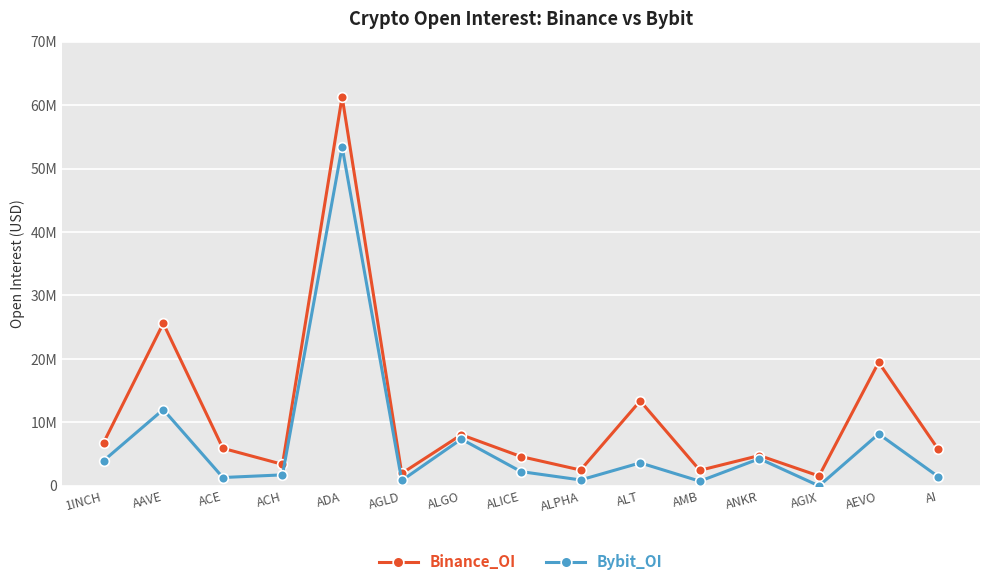

At which label is Bybit_OI closest to 26716560?

AAVE